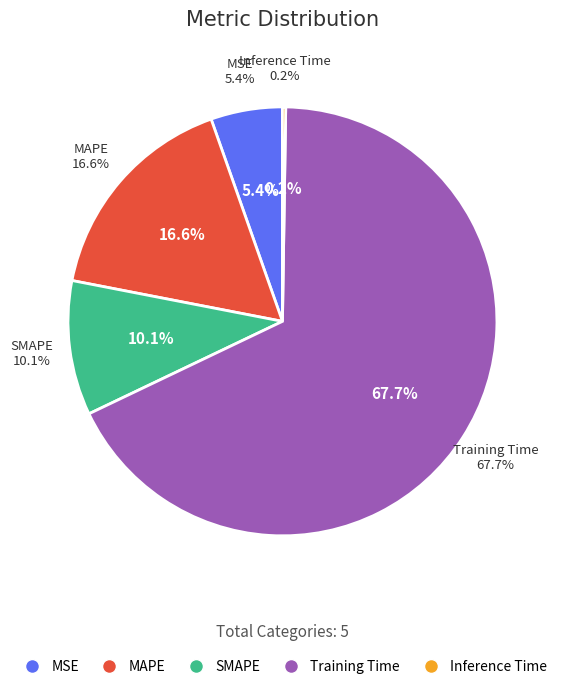

To the nearest percent, what portion does Training Time represent?

68%